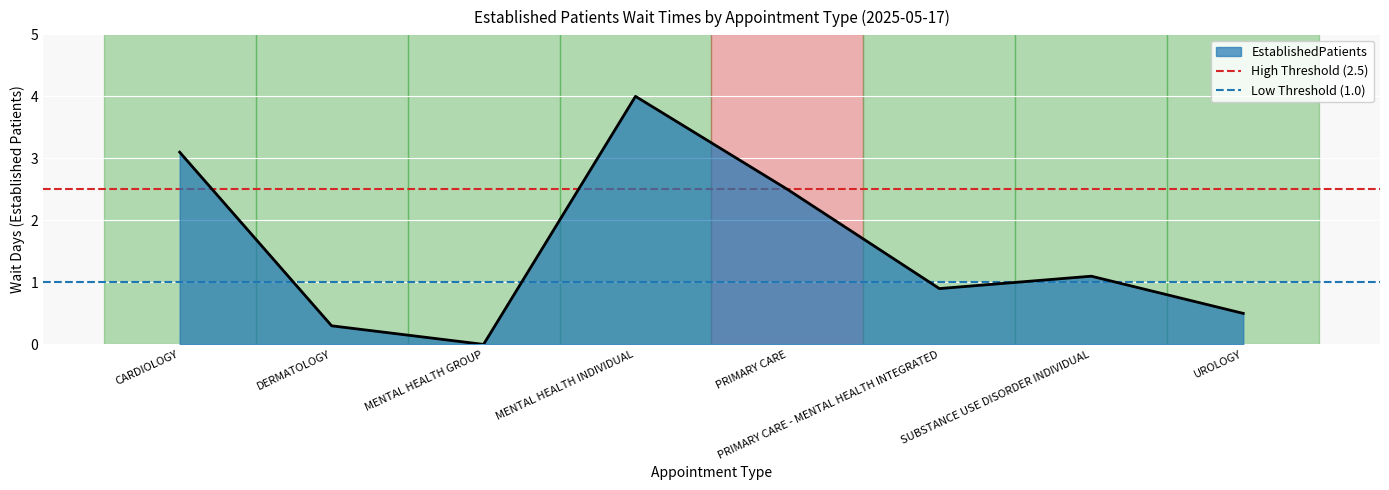

What is the highest value of the EstablishedPatients series?

4.0